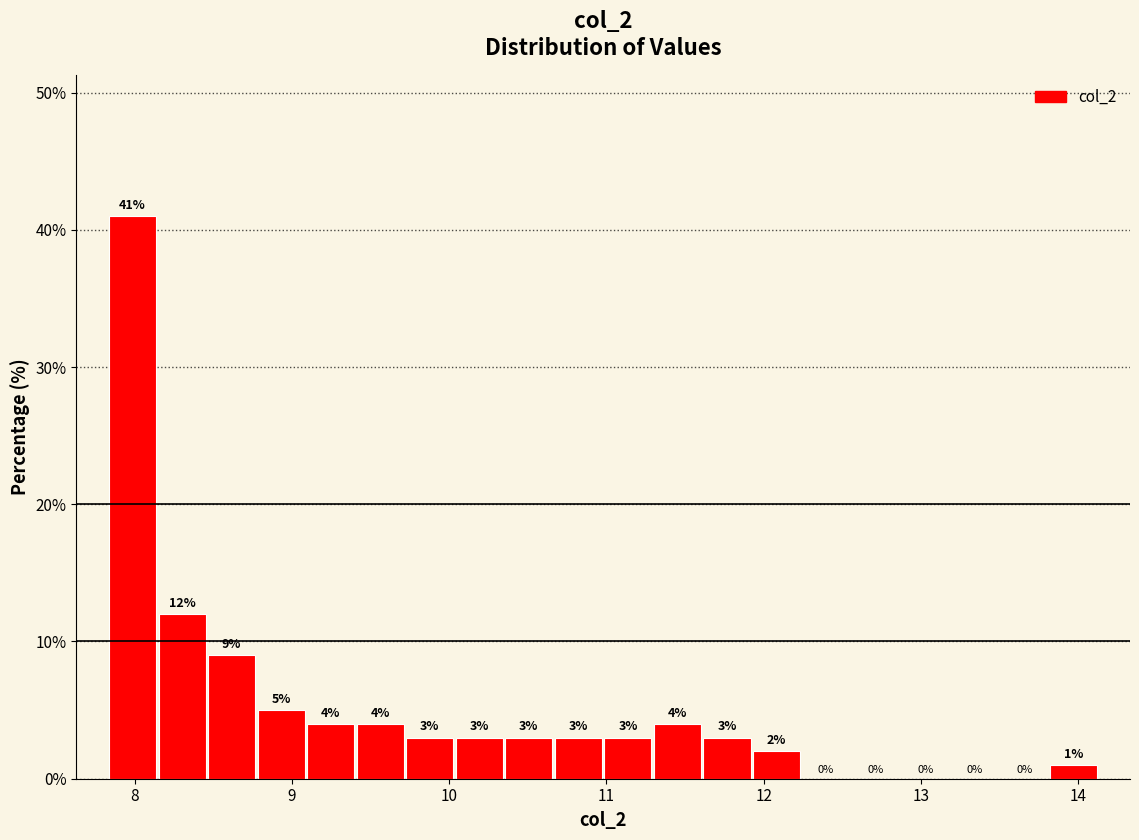

Read against the x-axis, roughly where is the centre of the tallest bar?

8.0